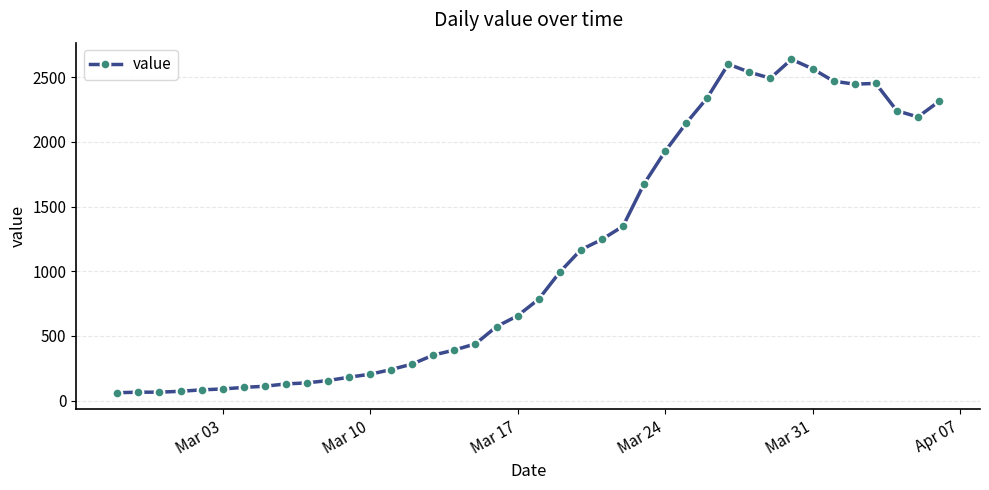

What is the difference between the second highest and minimum values?

2541